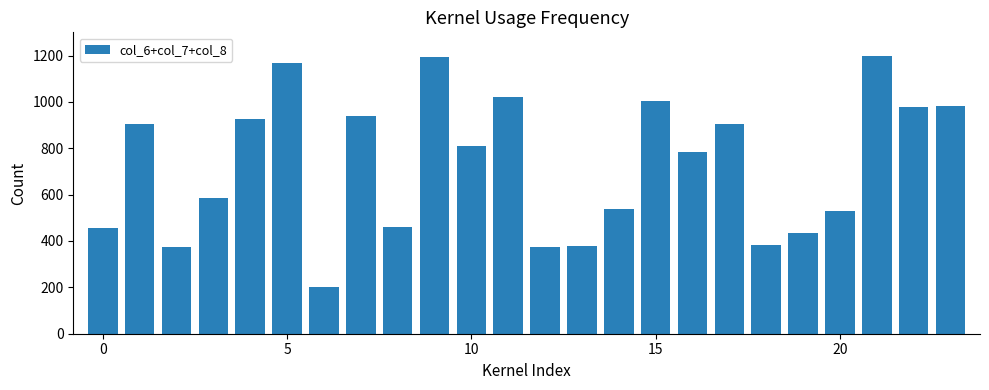

What is the value of the 7th bar from the left?

203.6